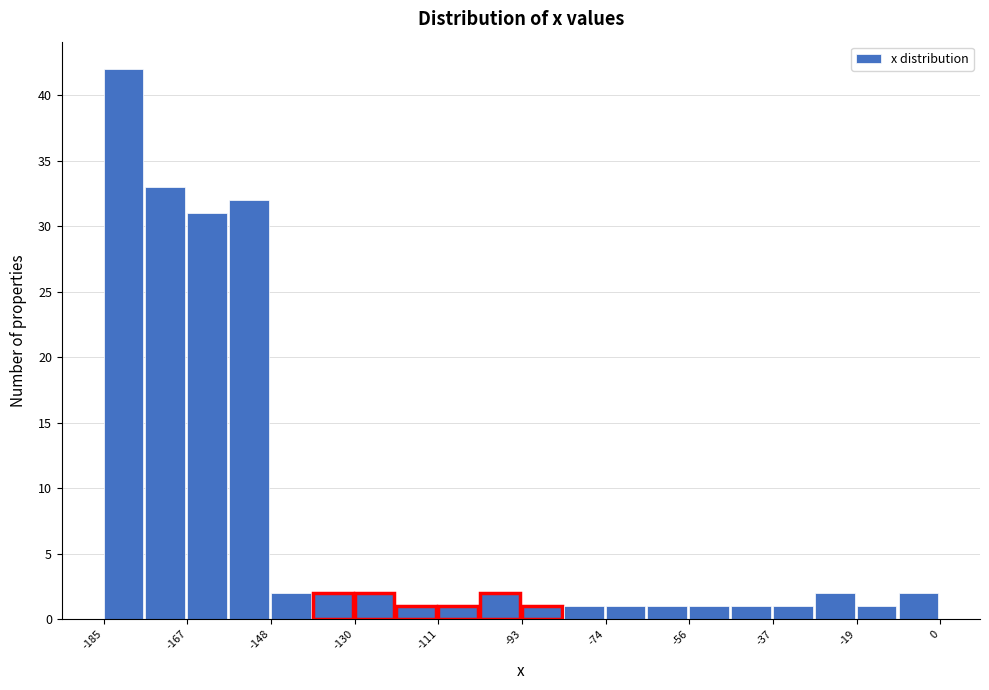

Reading left to right, list every bar in this chart as the range it spans on the x-axis followed by its height. Neither the bar edges nor the heights are printed on the chart, so give them approximately, as read against the axes.

-186 to -176: 42
-176 to -166: 33
-166 to -158: 31
-158 to -148: 32
-148 to -138: 2
-138 to -130: 2
-130 to -120: 2
-120 to -112: 1
-112 to -102: 1
-102 to -92: 2
-92 to -84: 1
-84 to -74: 1
-74 to -64: 1
-64 to -56: 1
-56 to -46: 1
-46 to -38: 1
-38 to -28: 1
-28 to -18: 2
-18 to -10: 1
-10 to 0: 2